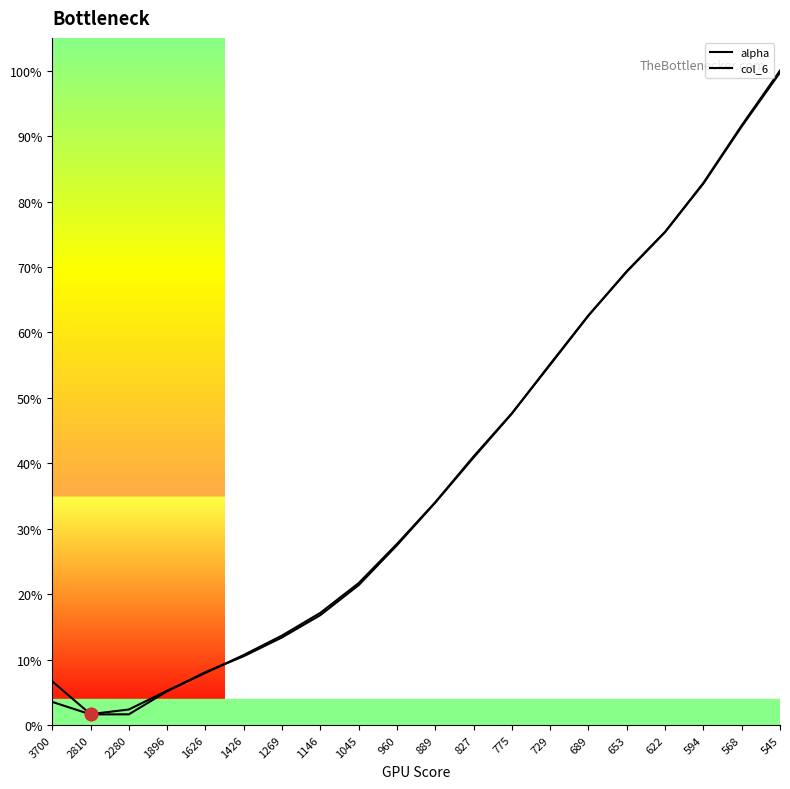

Does the chart have visible grid lines?

No